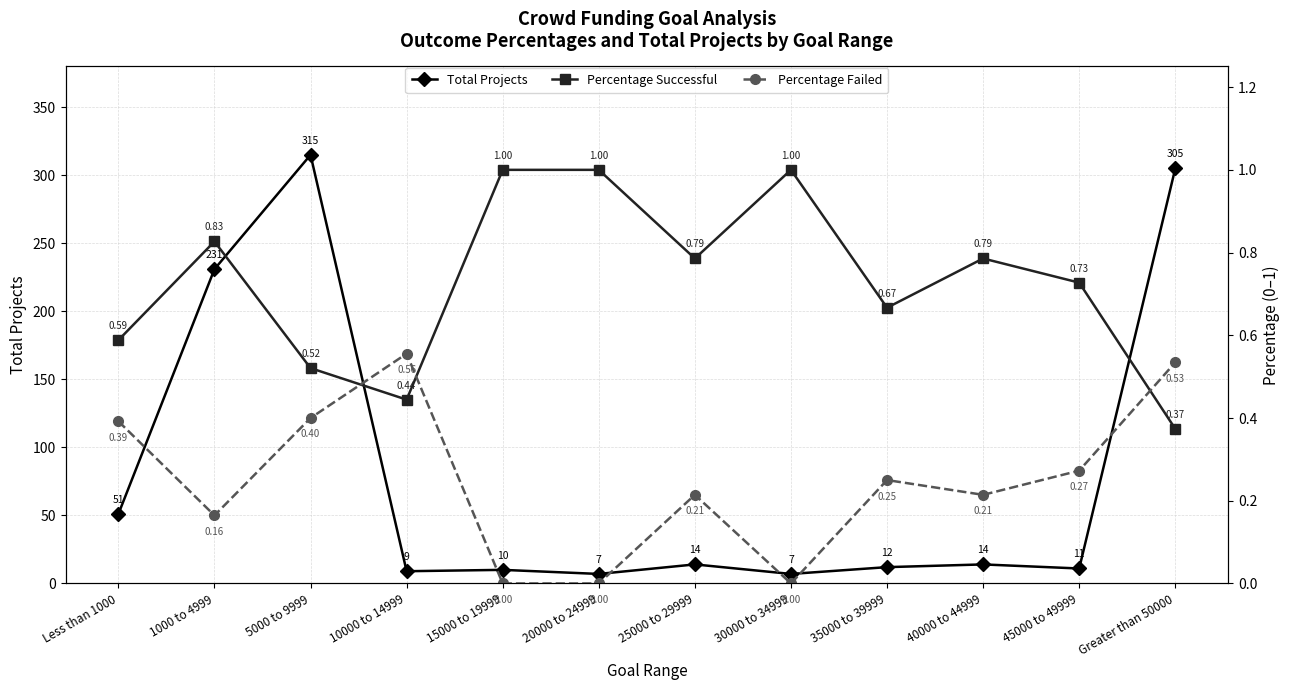

Which category has the highest value in the Percentage Successful series?

15000 to 19999